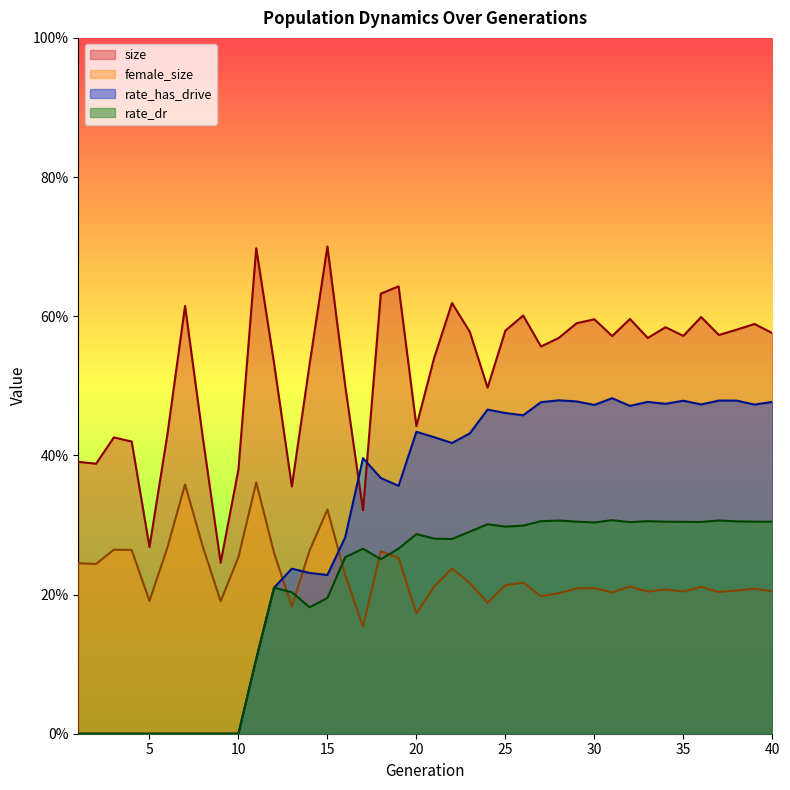

Between 3 and 17, which series saw the biggest shift?

rate_has_drive